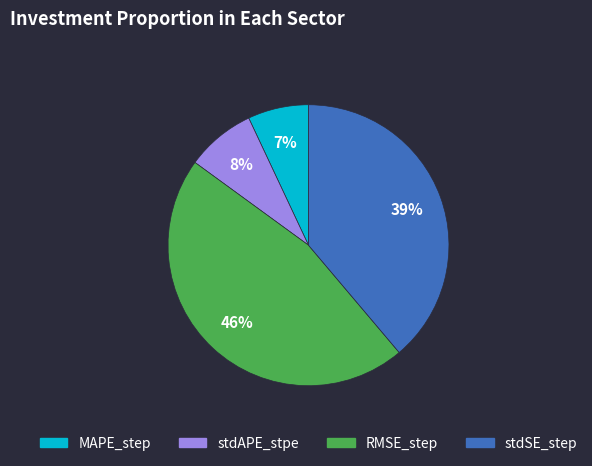

Combined, do stdAPE_stpe and RMSE_step account for over 50%?

Yes